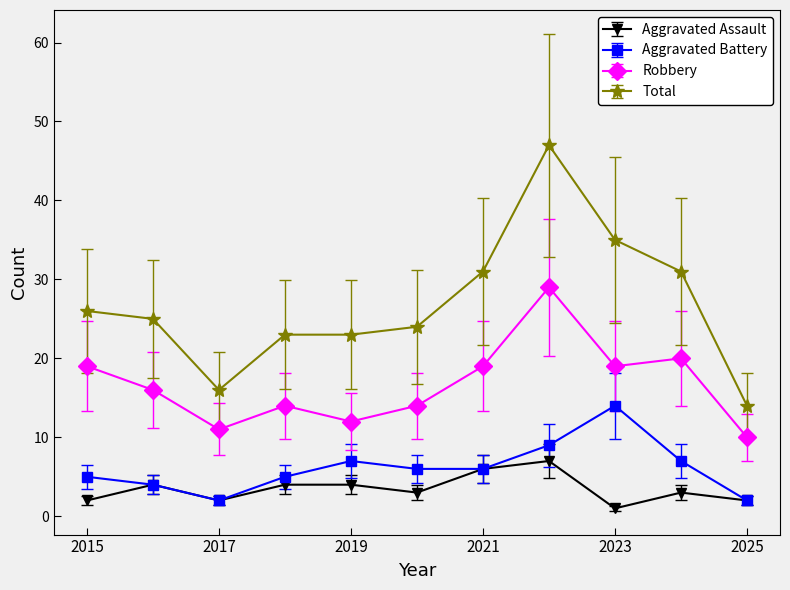

What are all the series names shown in the legend?

Aggravated Assault, Aggravated Battery, Robbery, Total